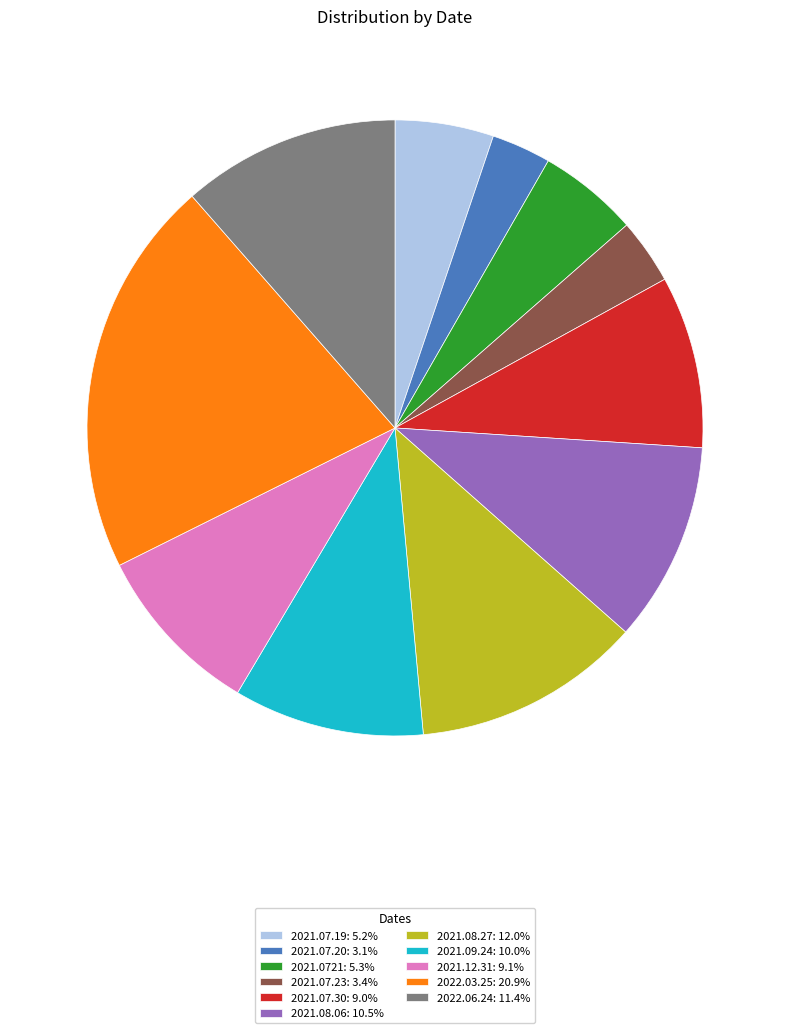

Does 2022.03.25: 20.9% represent more than half of the total?

No